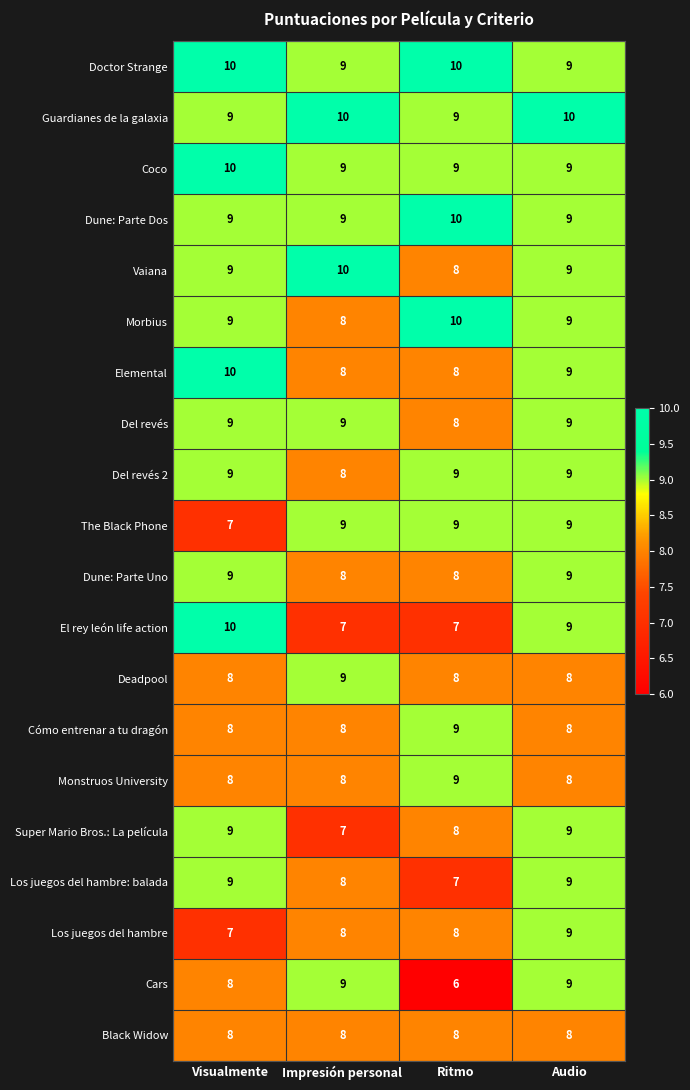

At which category is the sum across all series the highest?

Audio